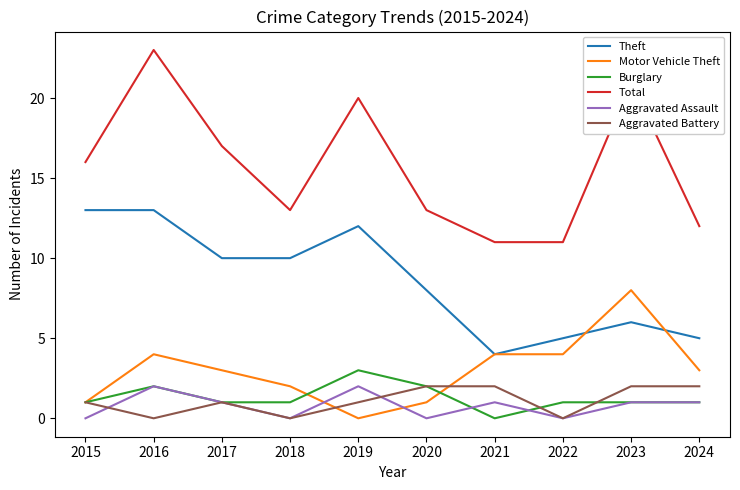

Reading right to left, what are all the values shown in this chart?

Theft: 5	6	5	4	8	12	10	10	13	13
Motor Vehicle Theft: 3	8	4	4	1	0	2	3	4	1
Burglary: 1	1	1	0	2	3	1	1	2	1
Total: 12	21	11	11	13	20	13	17	23	16
Aggravated Assault: 1	1	0	1	0	2	0	1	2	0
Aggravated Battery: 2	2	0	2	2	1	0	1	0	1